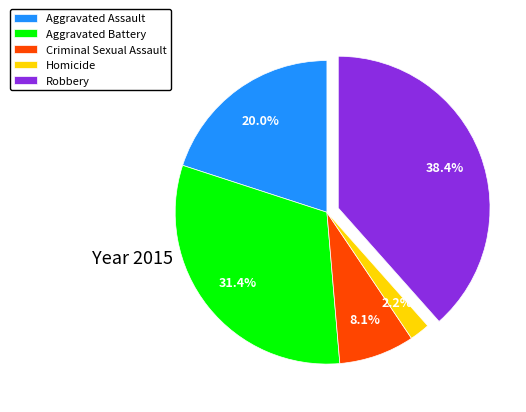

Is there a majority slice in this chart?

No